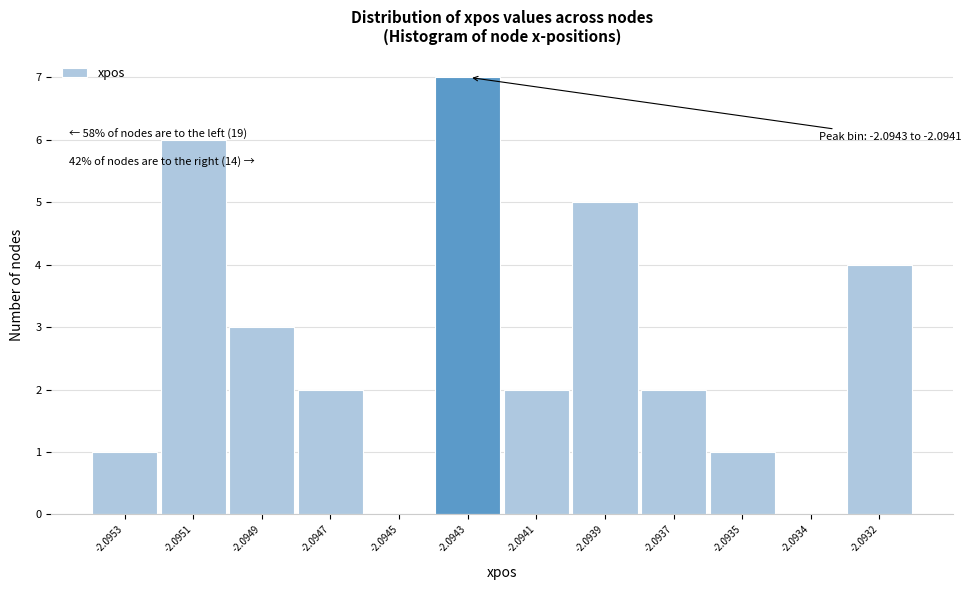

Approximately how many times larger is the value at -2.0937 compared to -2.0953?

2.0